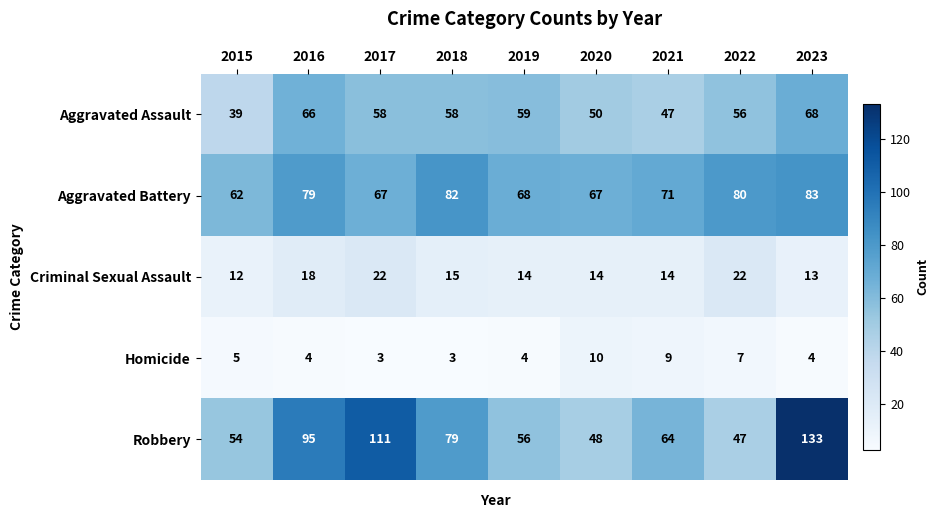

What is the smallest value displayed?

3